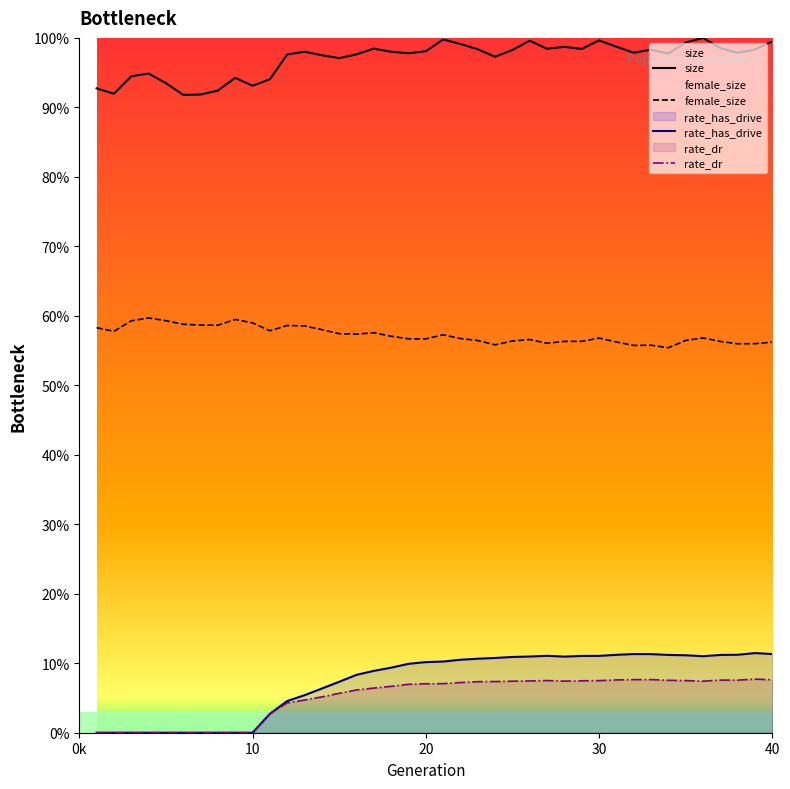

At which category does rate_dr reach its first local valley?

28